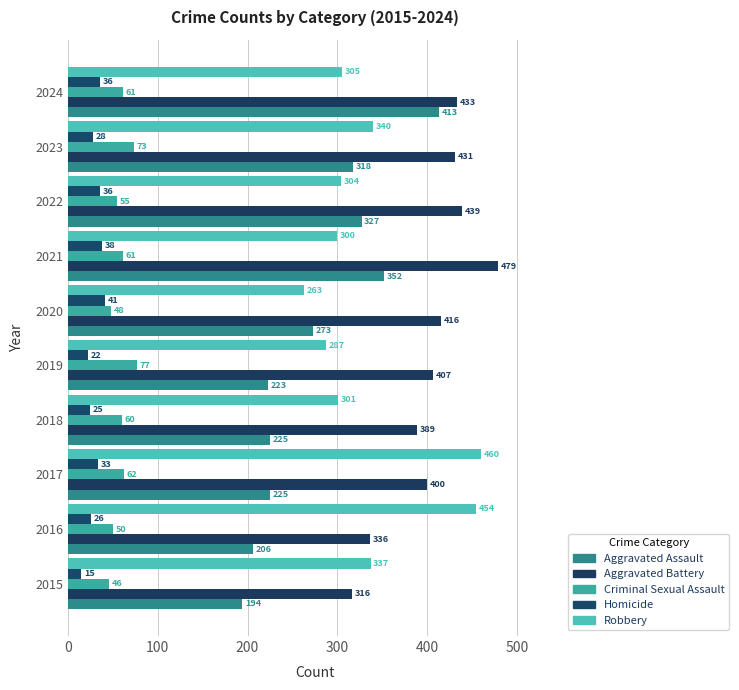

How many data points in Homicide are less than 33?

5